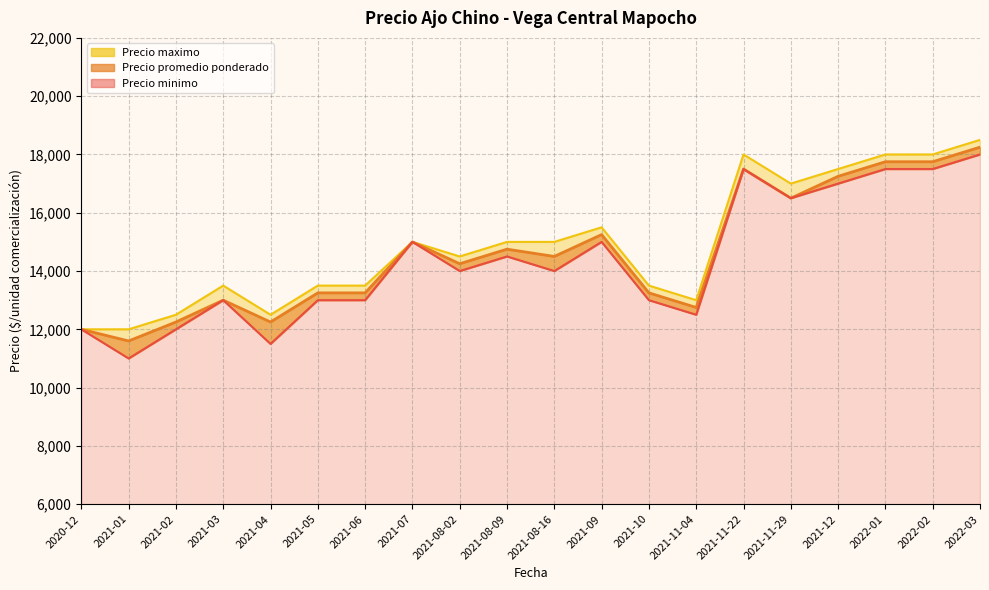

In Precio minimo, how many points are lower than both neighbors (excluding endpoints)?

6